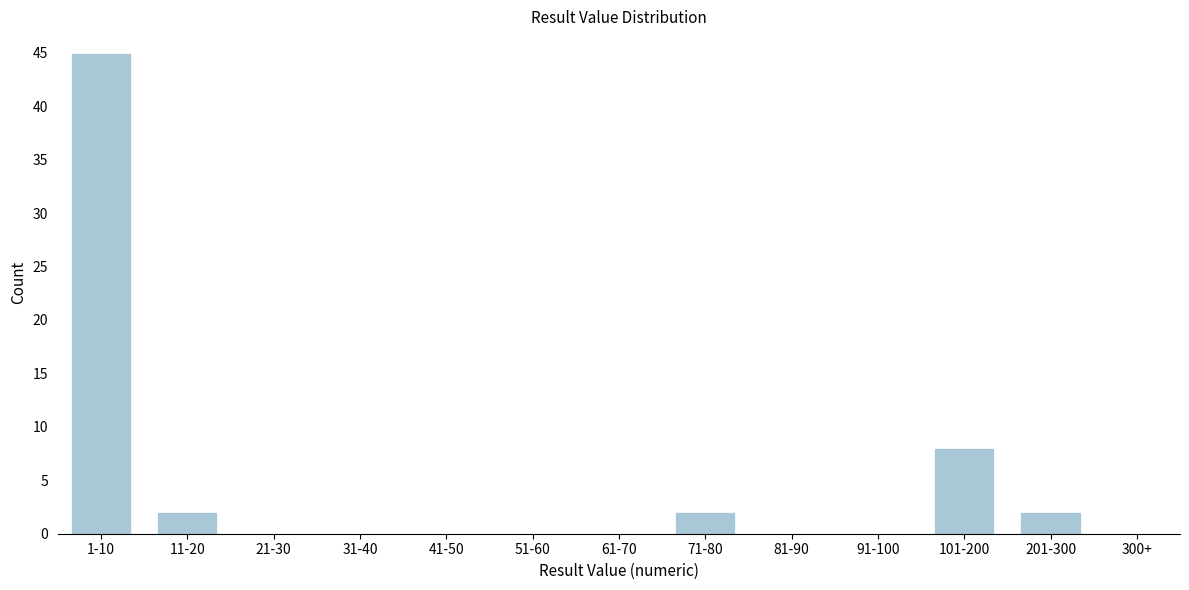

Reading left to right, list all the values displayed in this chart.

1-10=45	11-20=2	21-30=0	31-40=0	41-50=0	51-60=0	61-70=0	71-80=2	81-90=0	91-100=0	101-200=8	201-300=2	300+=0